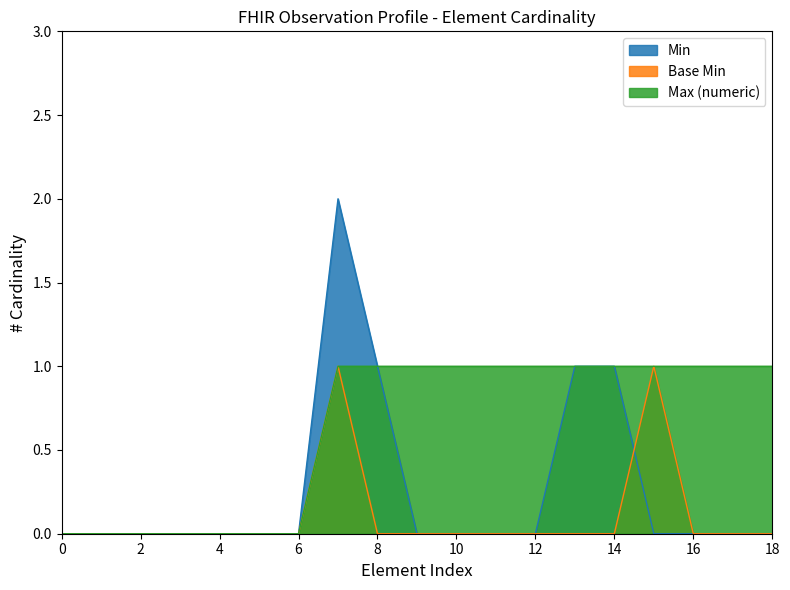

Which series has the widest spread of values?

Min